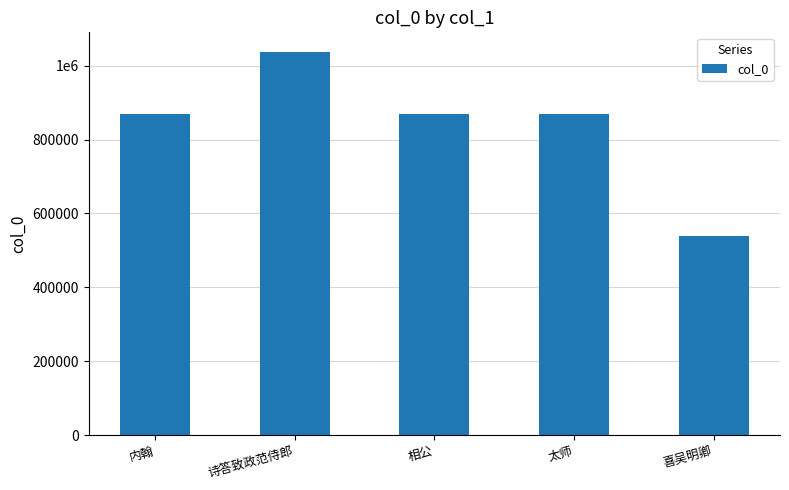

Does the chart contain any negative values?

No